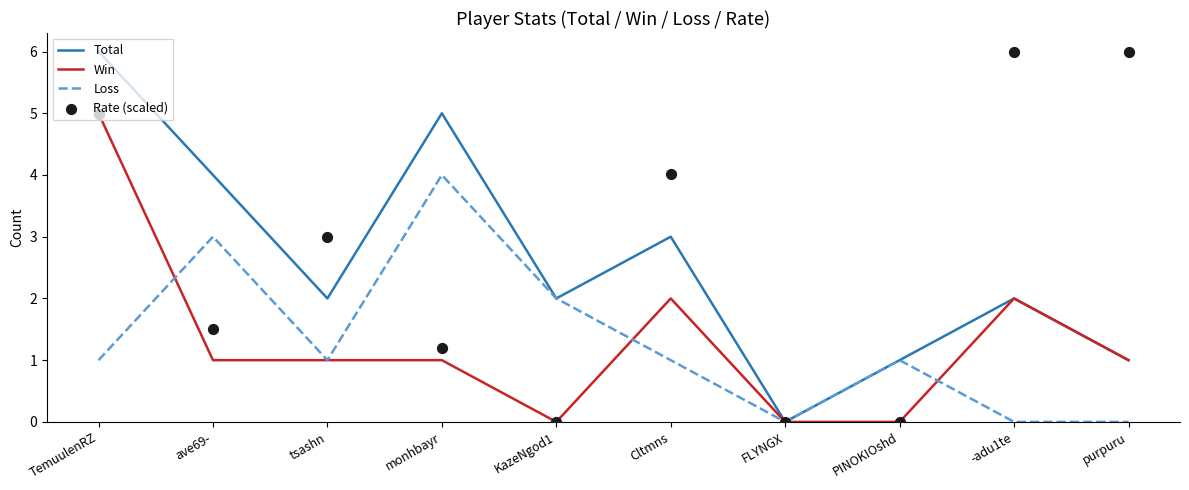

What are all the series names shown in the legend?

Total, Win, Loss, Rate (scaled)